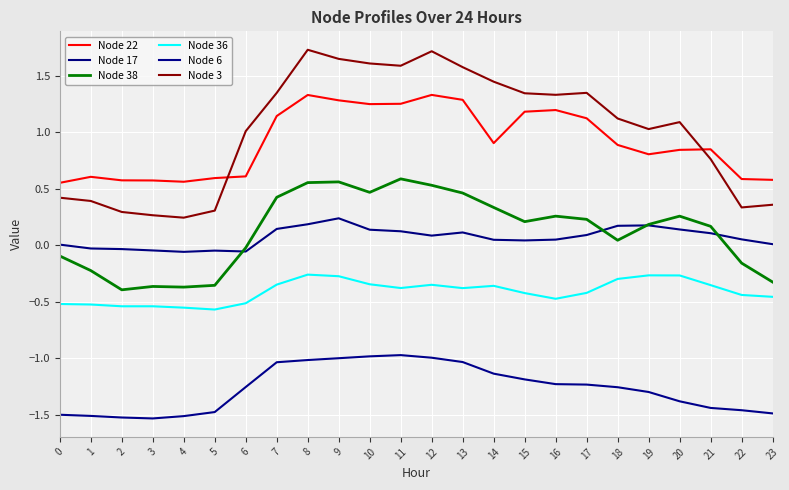

Which series has the widest spread of values?

Node 3